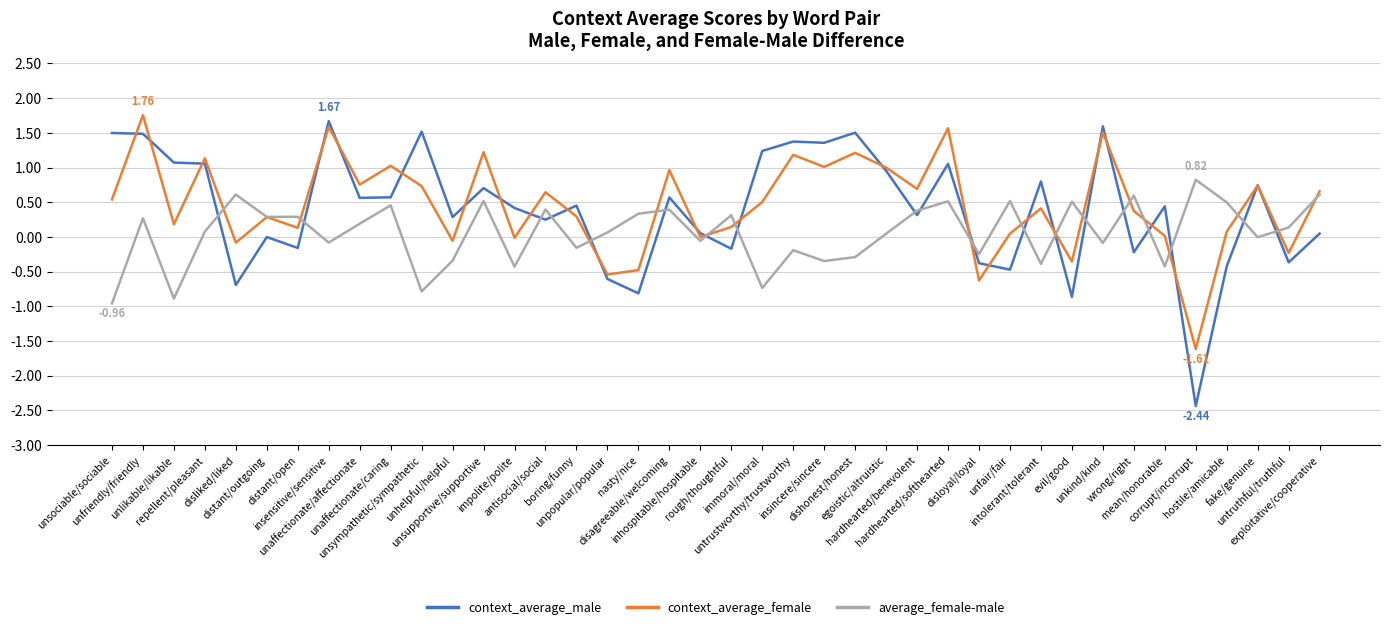

Does the chart have visible grid lines?

Yes